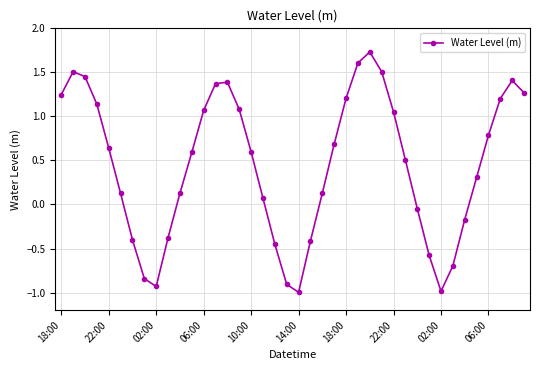

How many data points are less than 0?

13